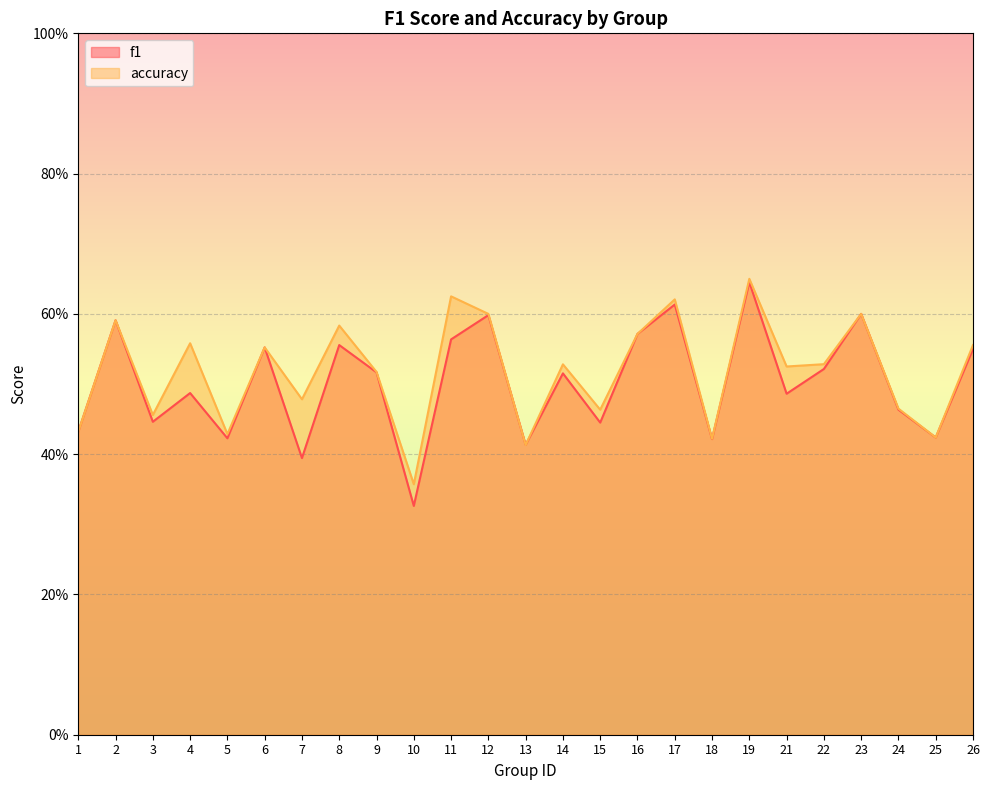

Between which two adjacent categories do accuracy and f1 first intersect?

12 and 13